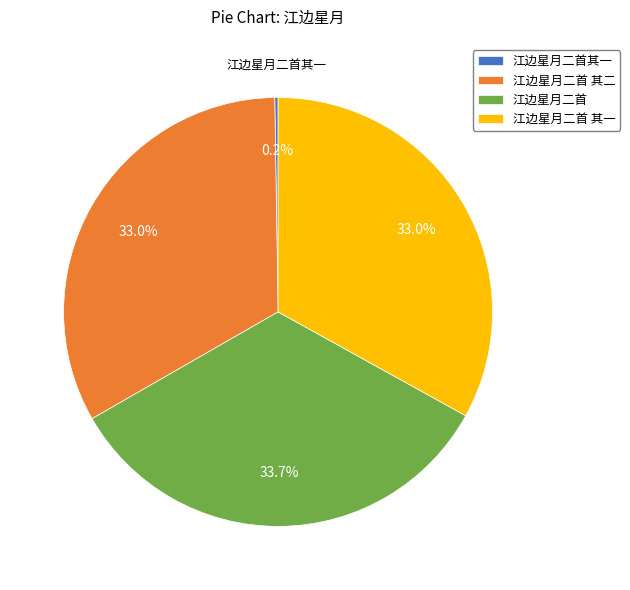

The 江边星月二首 其二 slice represents 33% of the pie. True or false?

True